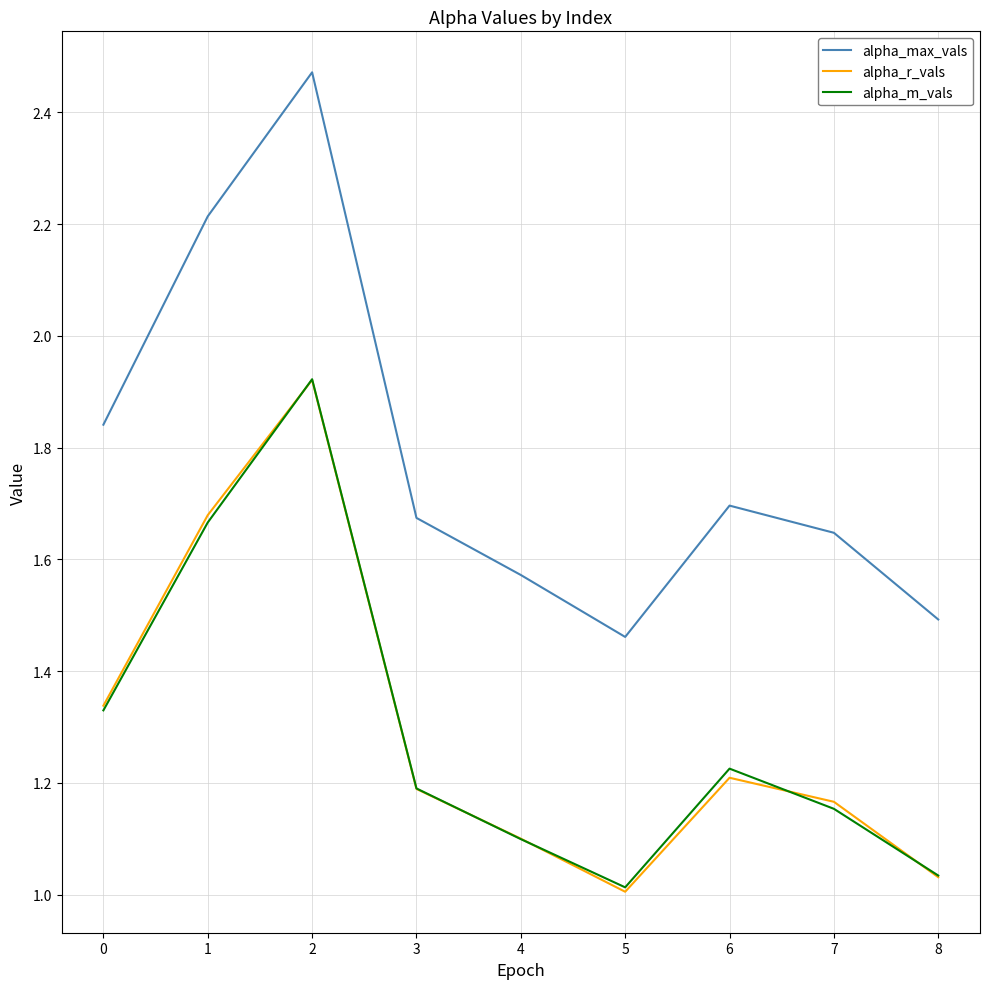

What is the sum of all alpha_r_vals values?

11.6